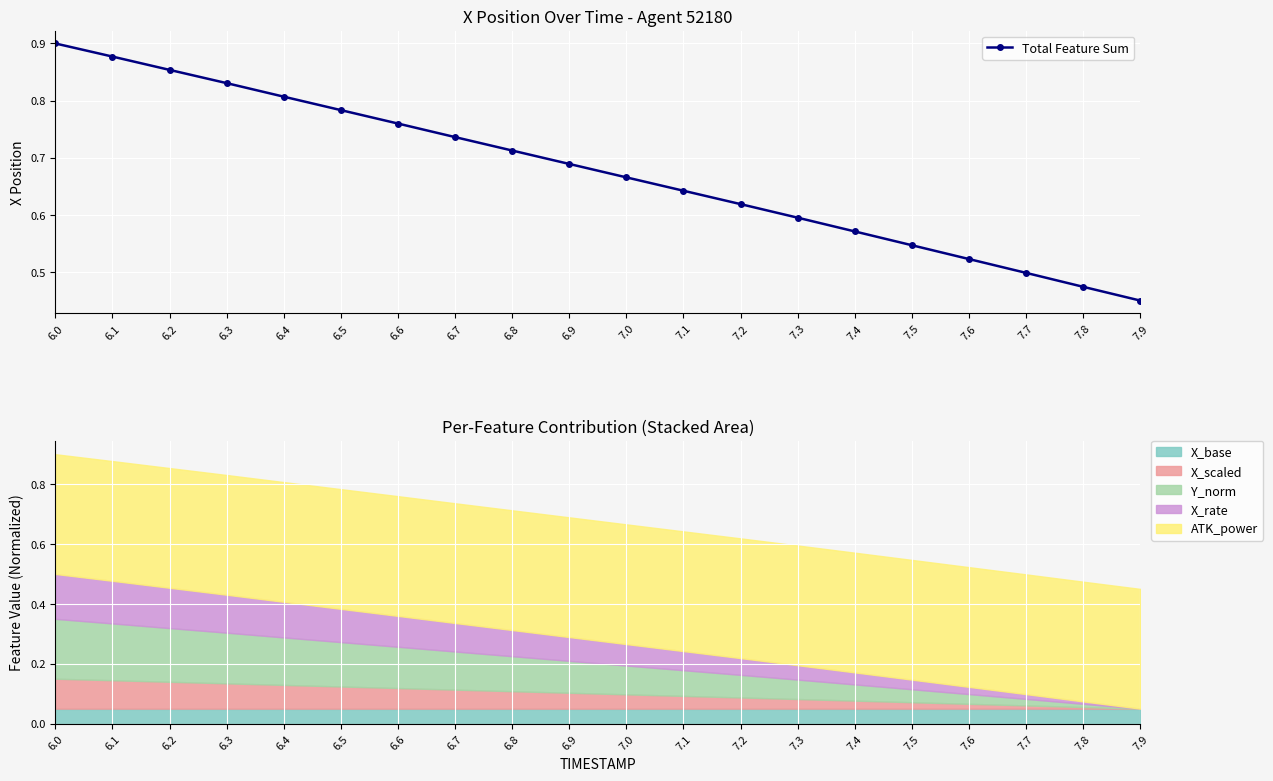

True or false: the data shows 0.3 at 6.6.

False